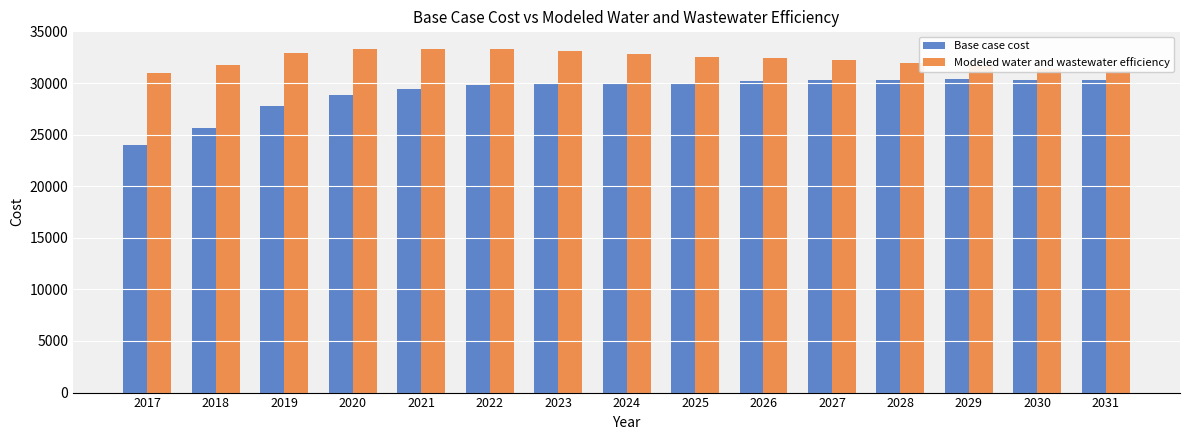

Does the chart contain stacked bars?

No